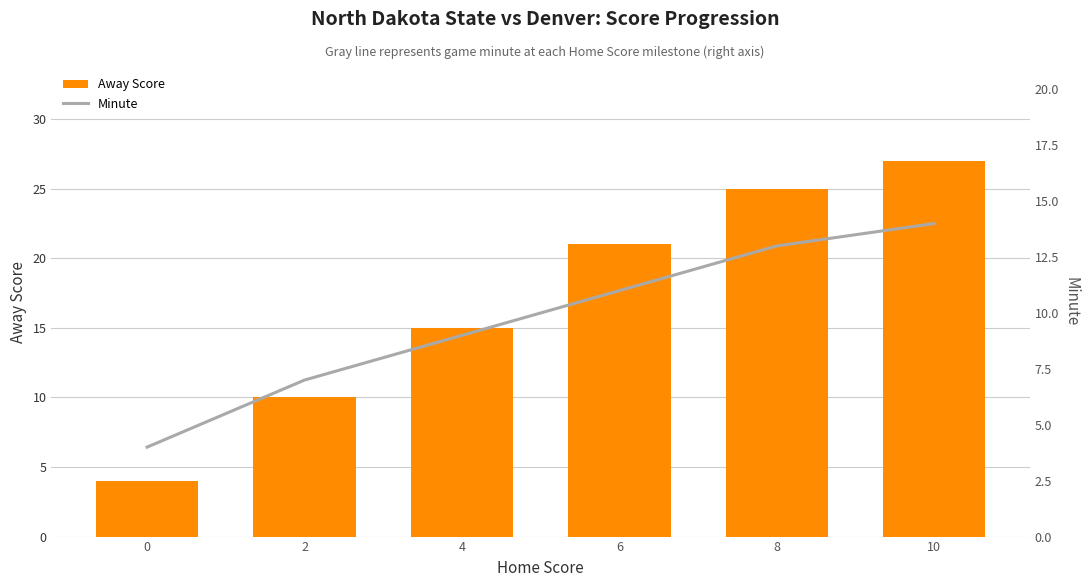

Rank the series at 0 from lowest to highest value.

Away Score, Minute